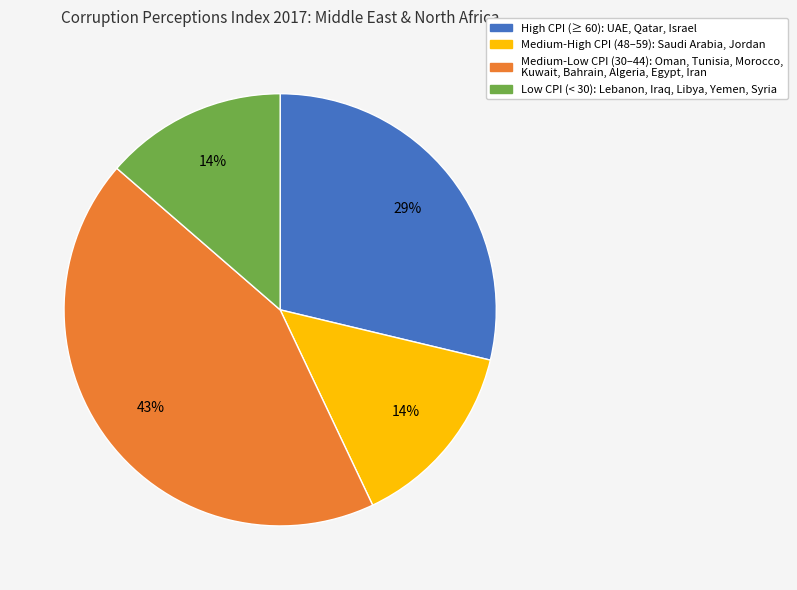

To the nearest percent, what is the average slice percentage?

25%